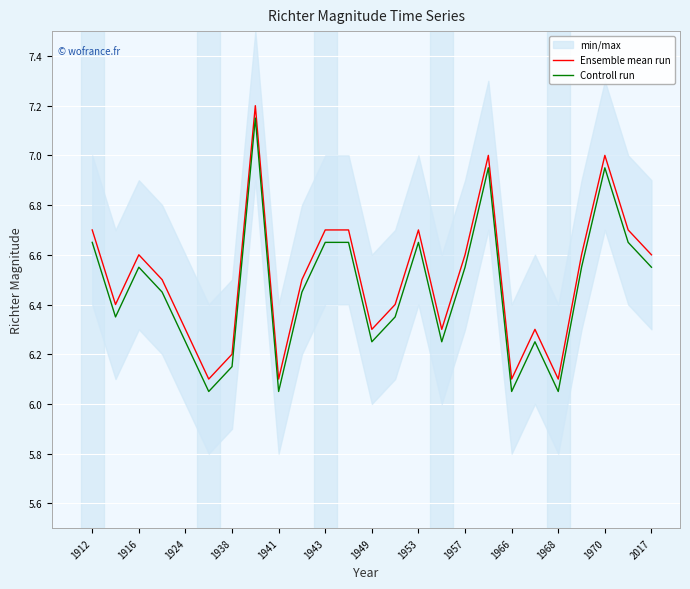

How many interior local valleys does the Controll run series have?

7